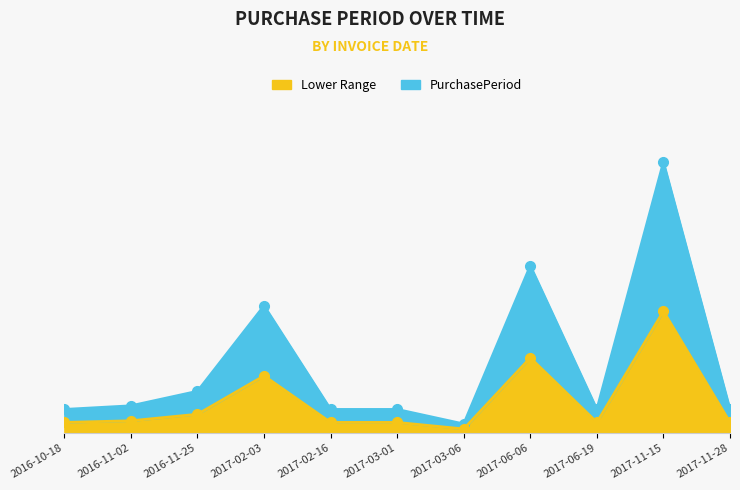

Rank the categories by value from lowest to highest.

2017-03-06, 2016-10-18, 2017-02-16, 2017-03-01, 2017-06-19, 2017-11-28, 2016-11-02, 2016-11-25, 2017-02-03, 2017-06-06, 2017-11-15